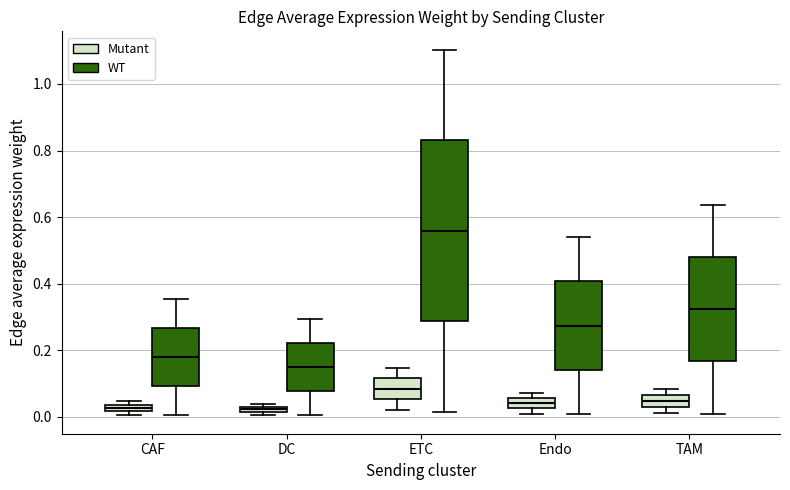

Which box is the tallest, from its lower edge to its upper edge?

ETC (WT)